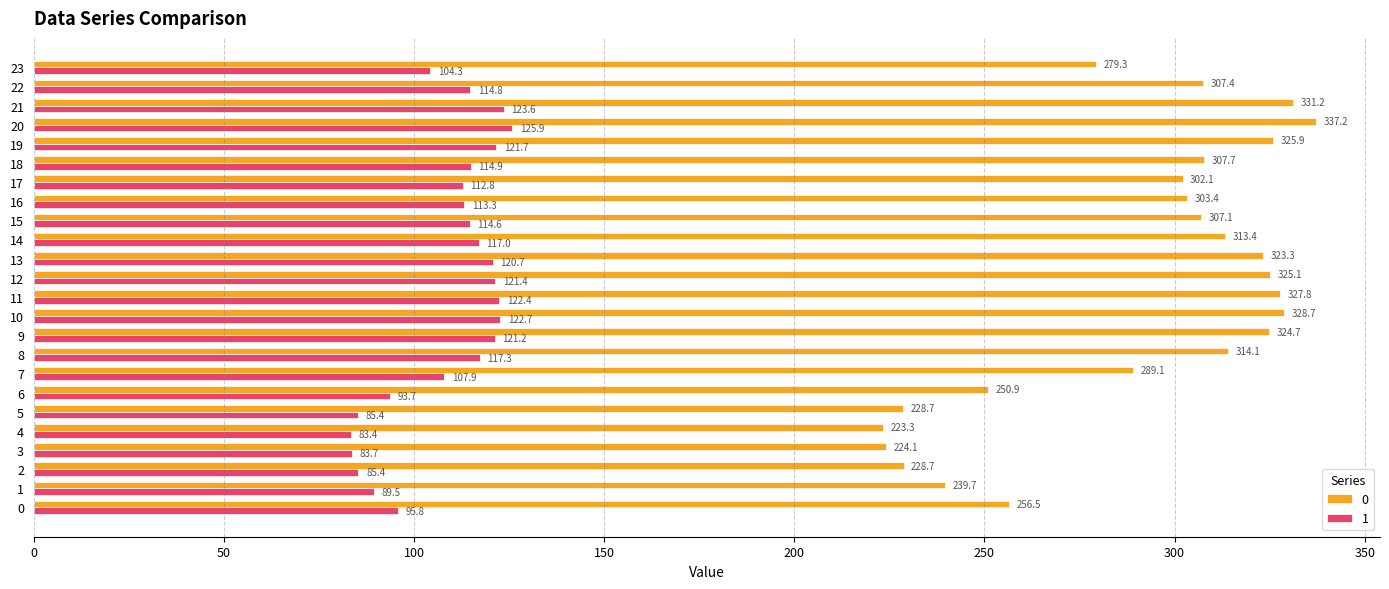

Is the value of 0 at 17 greater than the value of 1 at 5?

Yes